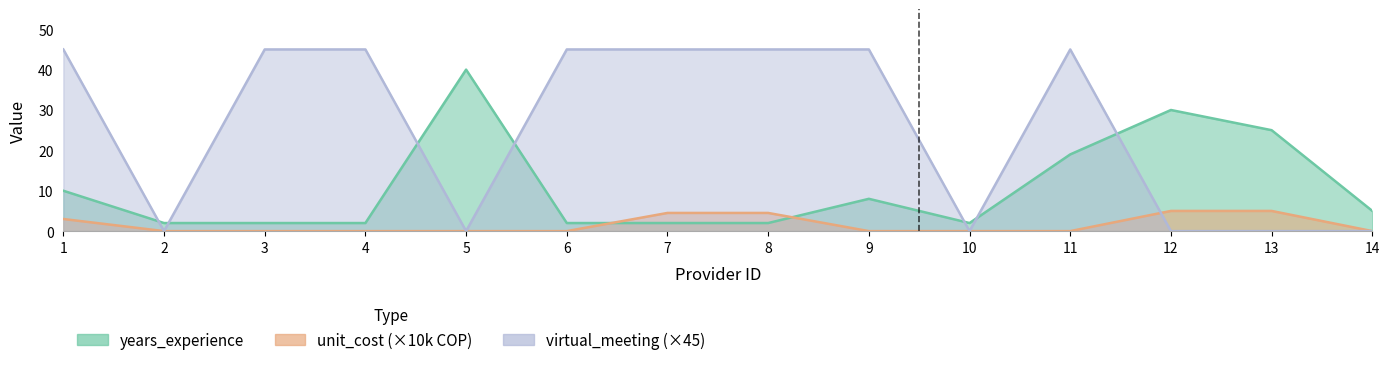

At 3, list the series in order from largest to smallest.

virtual_meeting, years_experience, unit_cost